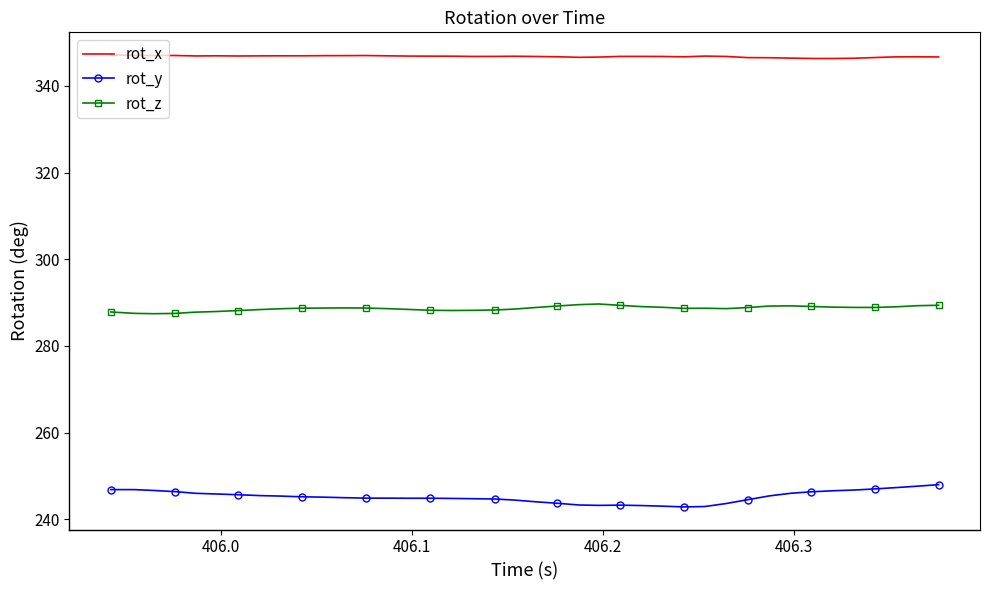

Which series has the largest total across all categories?

rot_x